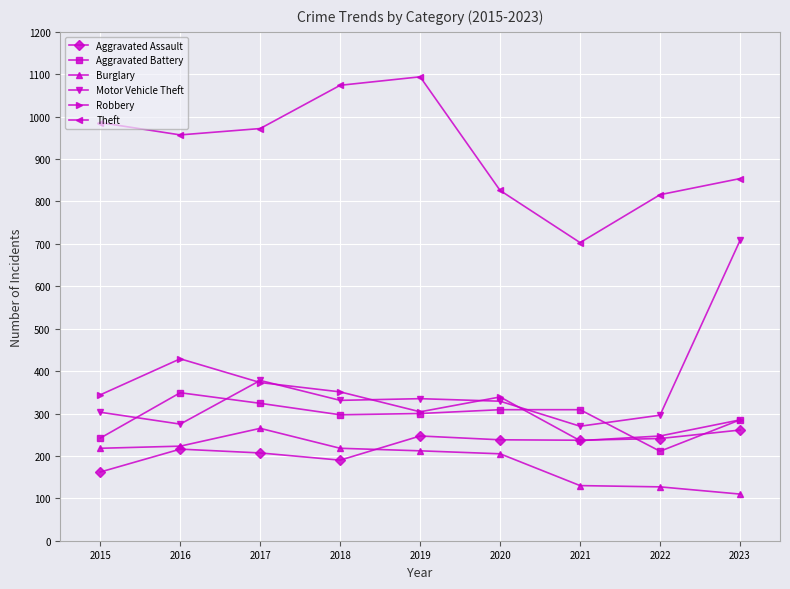

At which category does Theft reach its first local peak?

2019